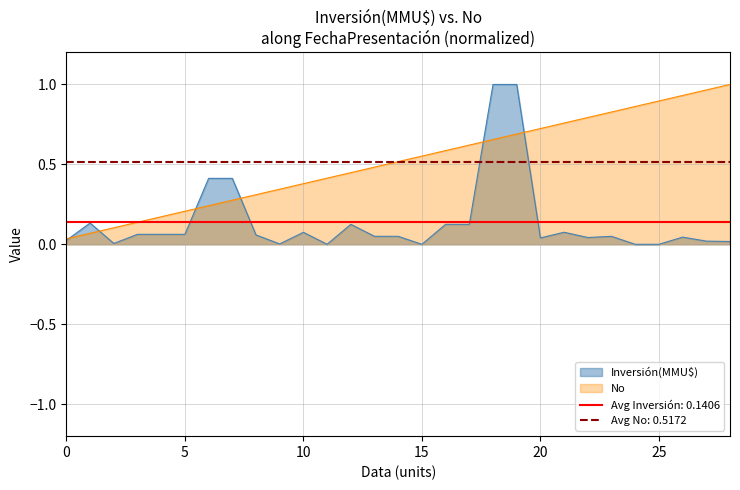

Is the value of Inversión(MMU$) at 13/02/2007 greater than the value of No at 28/08/1997?

No